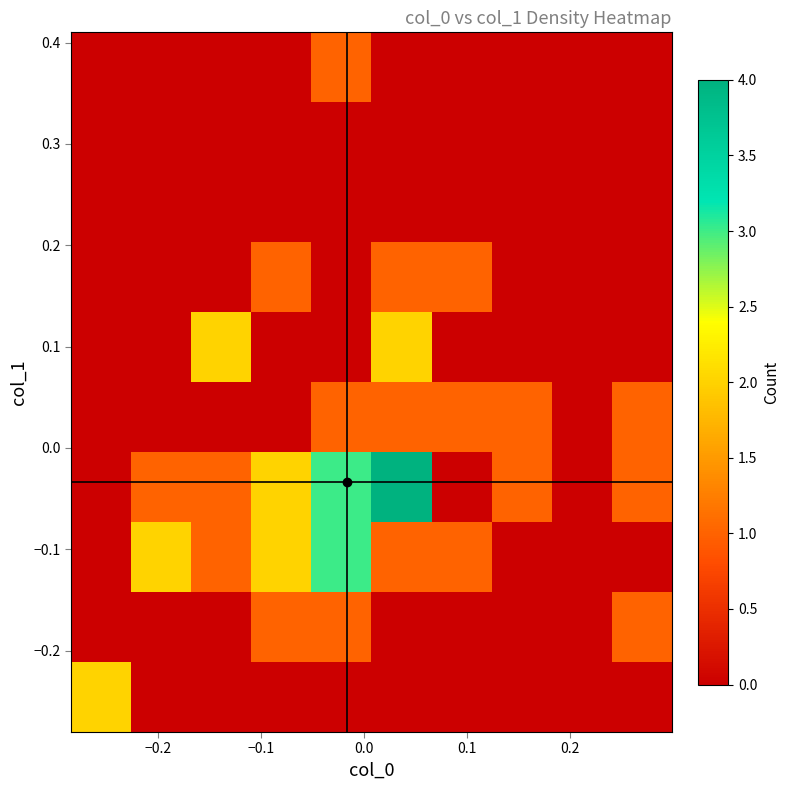

At how many categories does at least one series exceed 1?

6